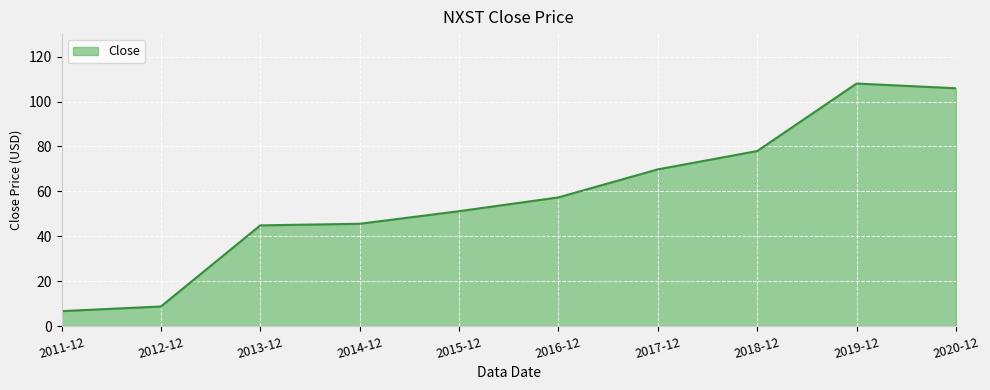

The value at 2016-12 is 32.9. True or false?

False